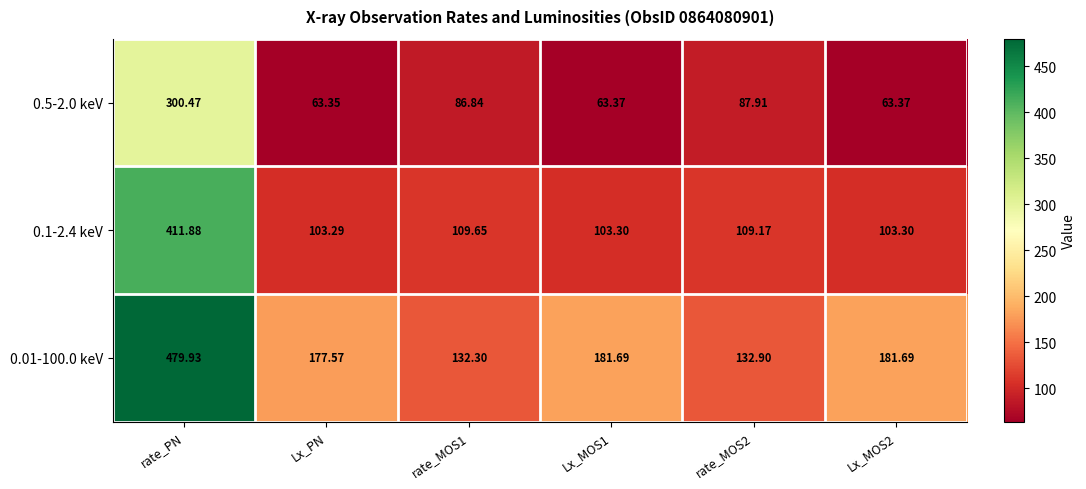

Is the value of 0.01-100.0 keV at Lx_MOS2 greater than the value of 0.5-2.0 keV at rate_PN?

No